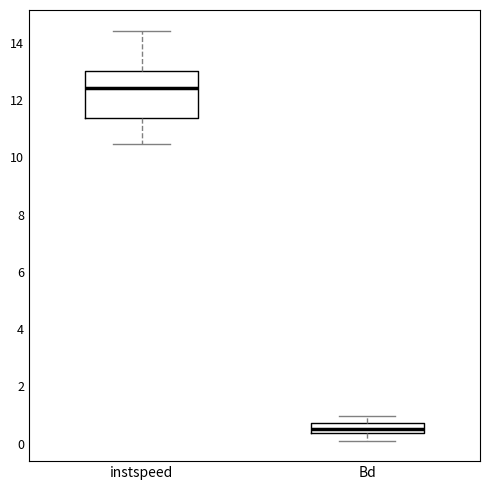

Which box has the lowest median line?

Bd